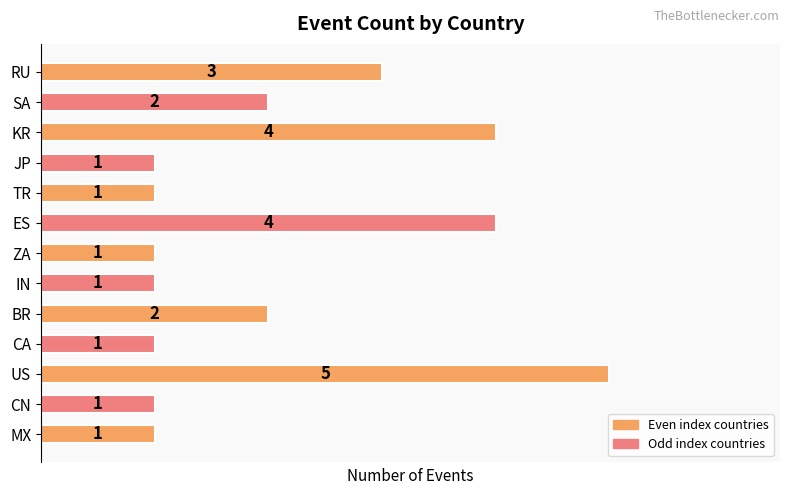

Which has a higher value, IN or KR?

KR